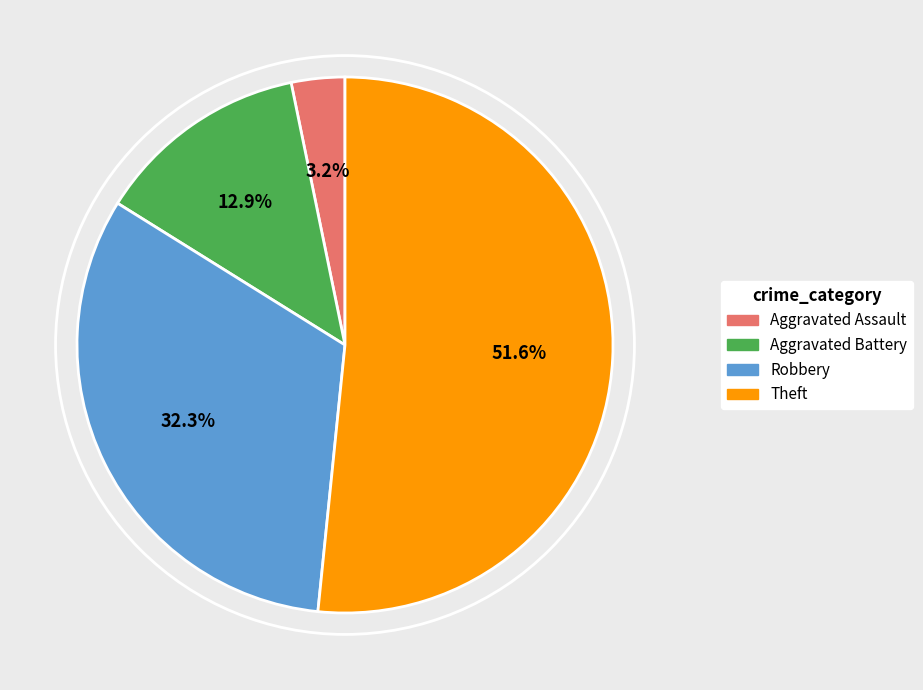

Between Robbery and Theft, which is larger?

Theft